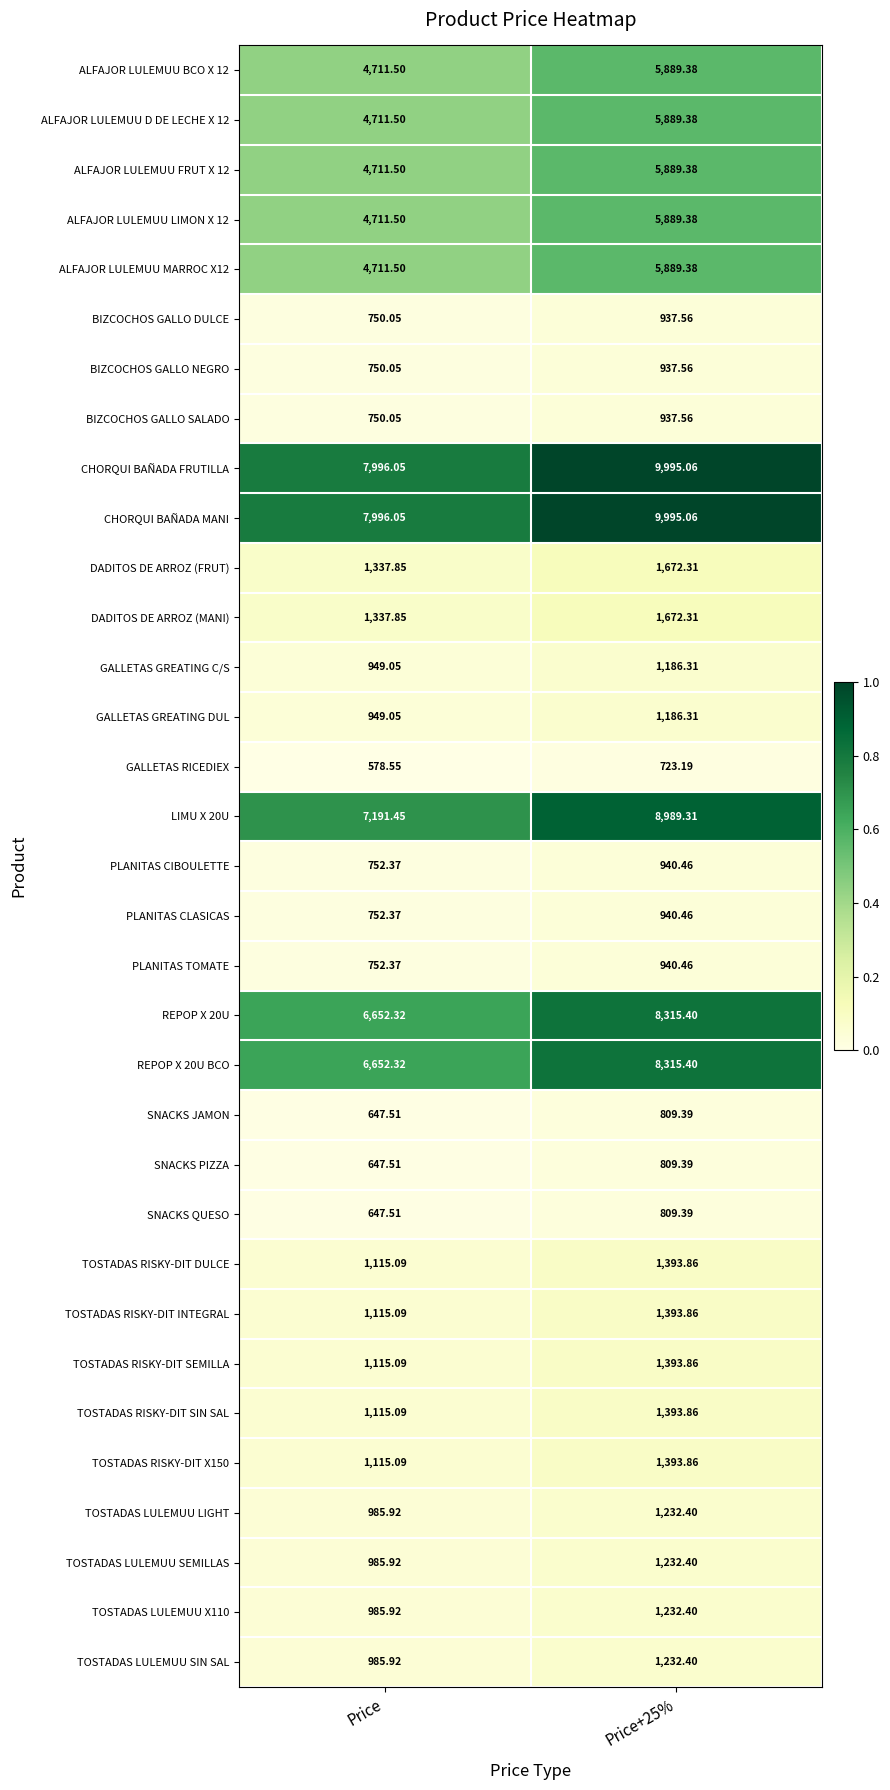

Which category has the lowest value in the GALLETAS GREATING DUL series?

Price